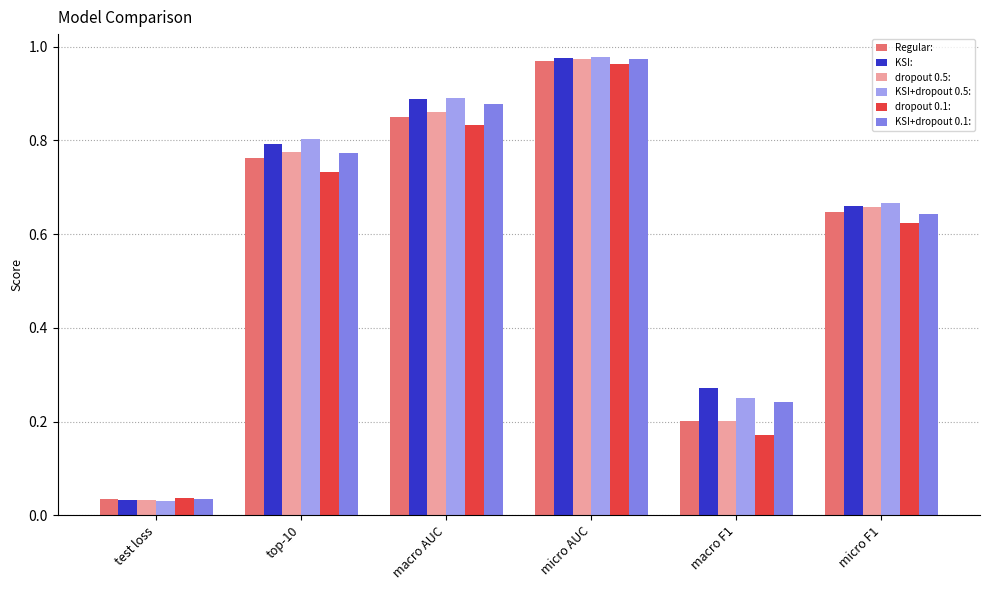

What is the label of the 2nd bar from the left?

top-10